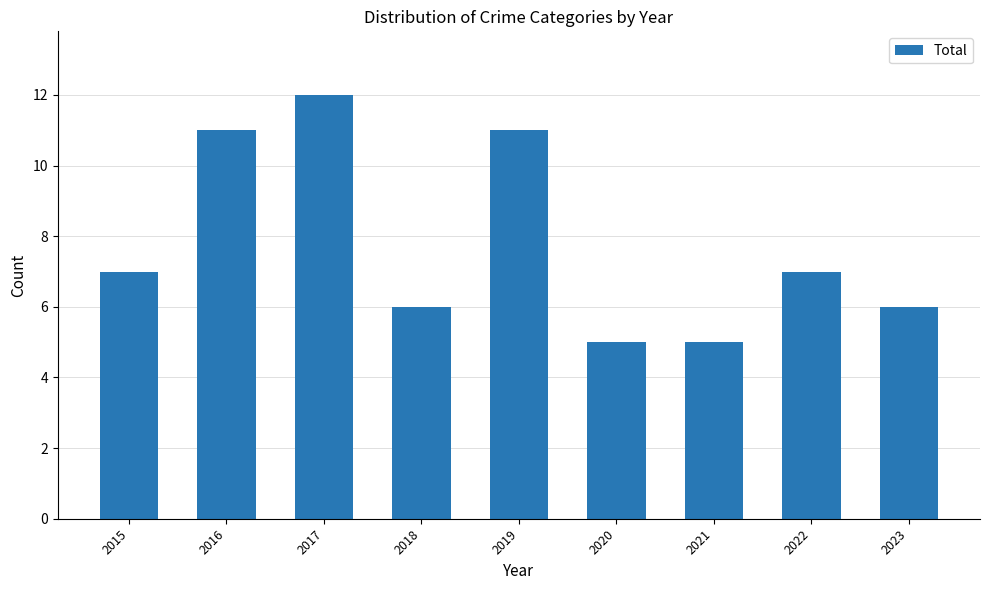

Read the value at 2019.

11